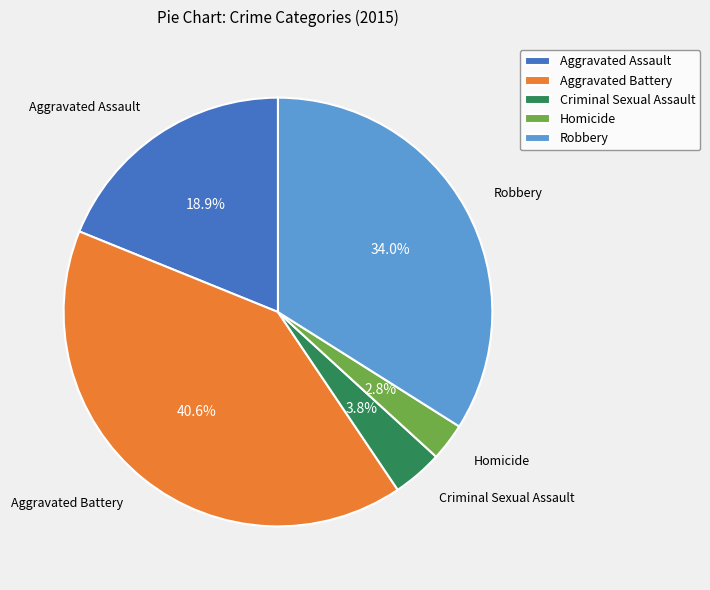

Do Aggravated Assault and Aggravated Battery together represent more than half of the pie?

Yes